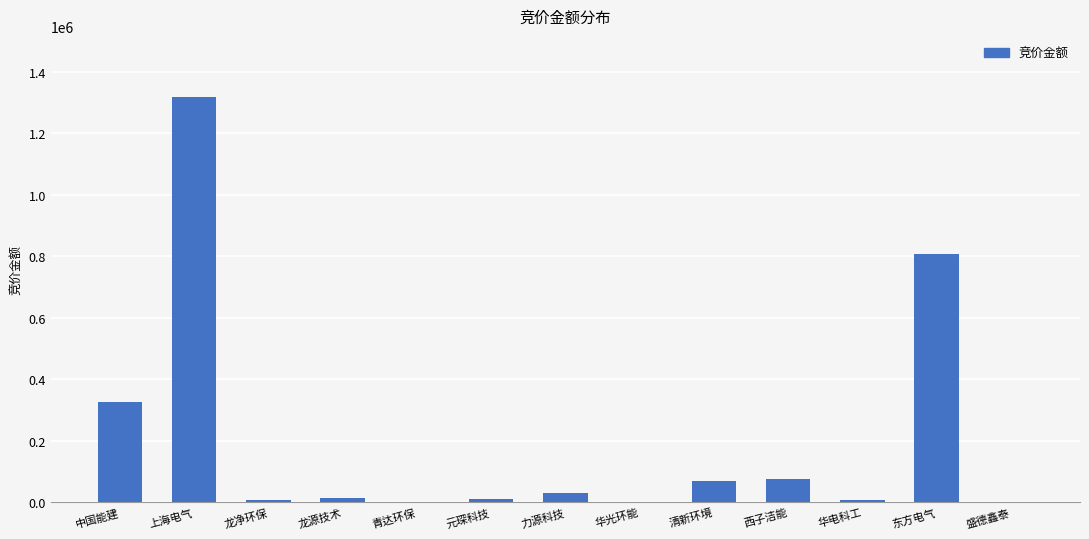

The value at 中国能建 is 521777. True or false?

False